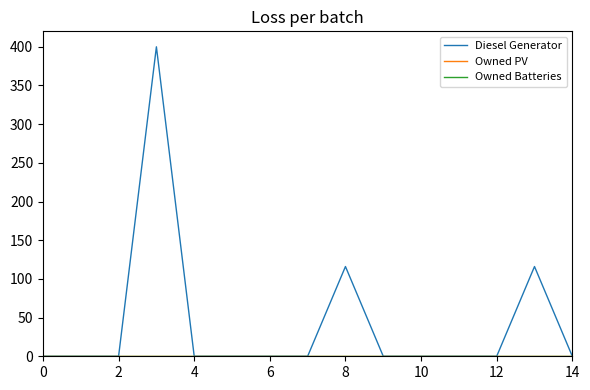

Does the chart have visible grid lines?

No